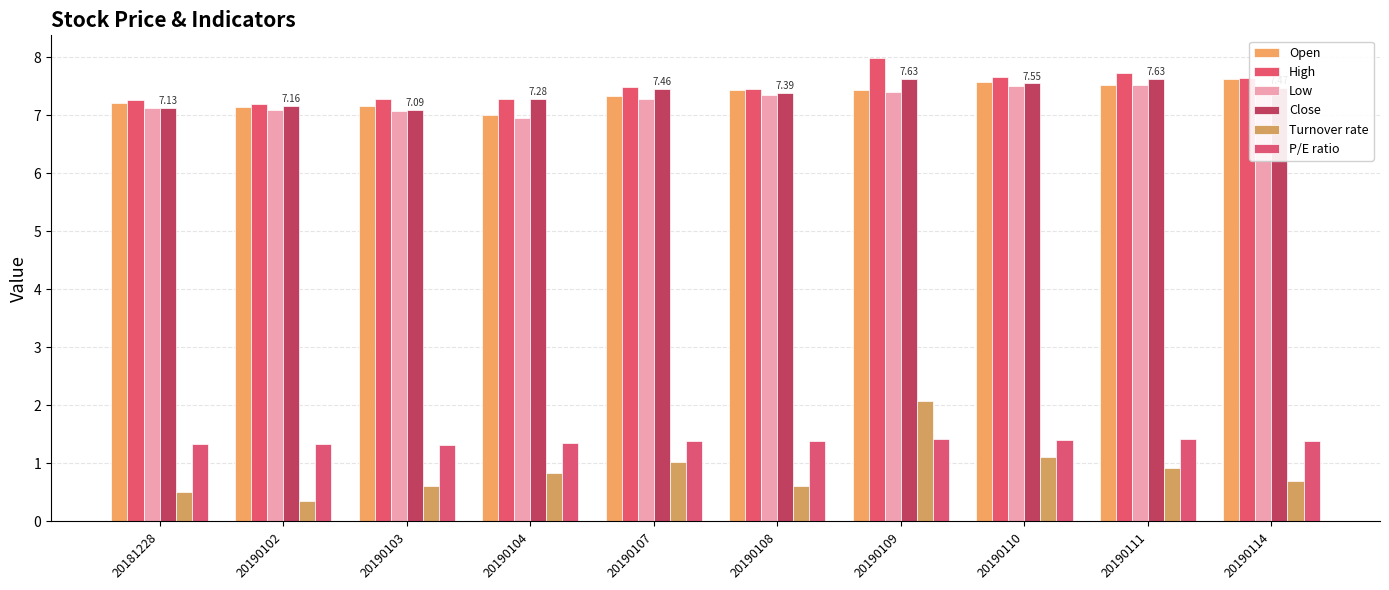

Between 20181228 and 20190111, which series saw the biggest shift?

Close